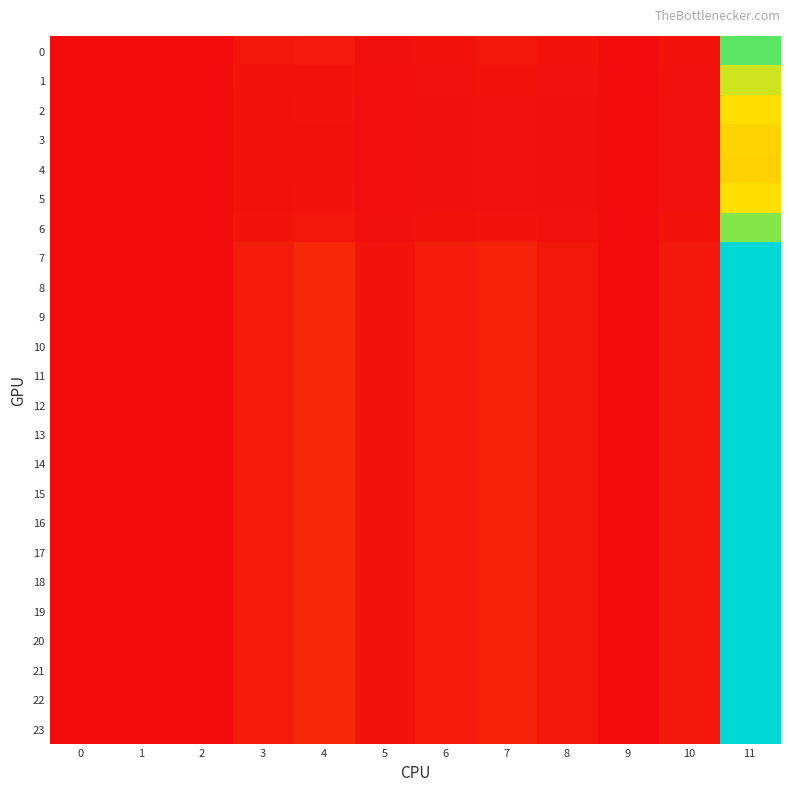

Rank the series at 5 from highest to lowest value.

7, 8, 9, 10, 11, 12, 13, 14, 15, 16, 17, 18, 19, 20, 21, 22, 23, 0, 6, 1, 2, 5, 3, 4